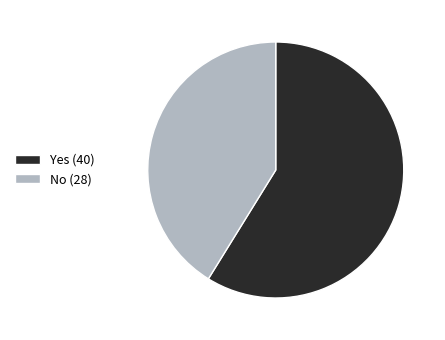

Which has a higher value, No (28) or Yes (40)?

Yes (40)